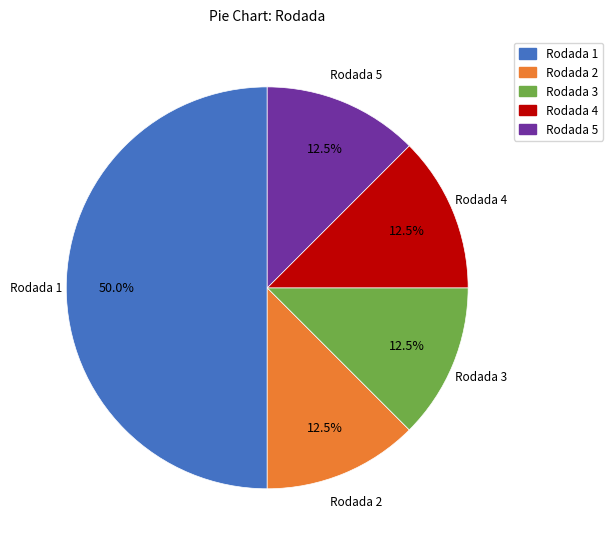

How much of the chart is everything except Rodada 1?

50.0%